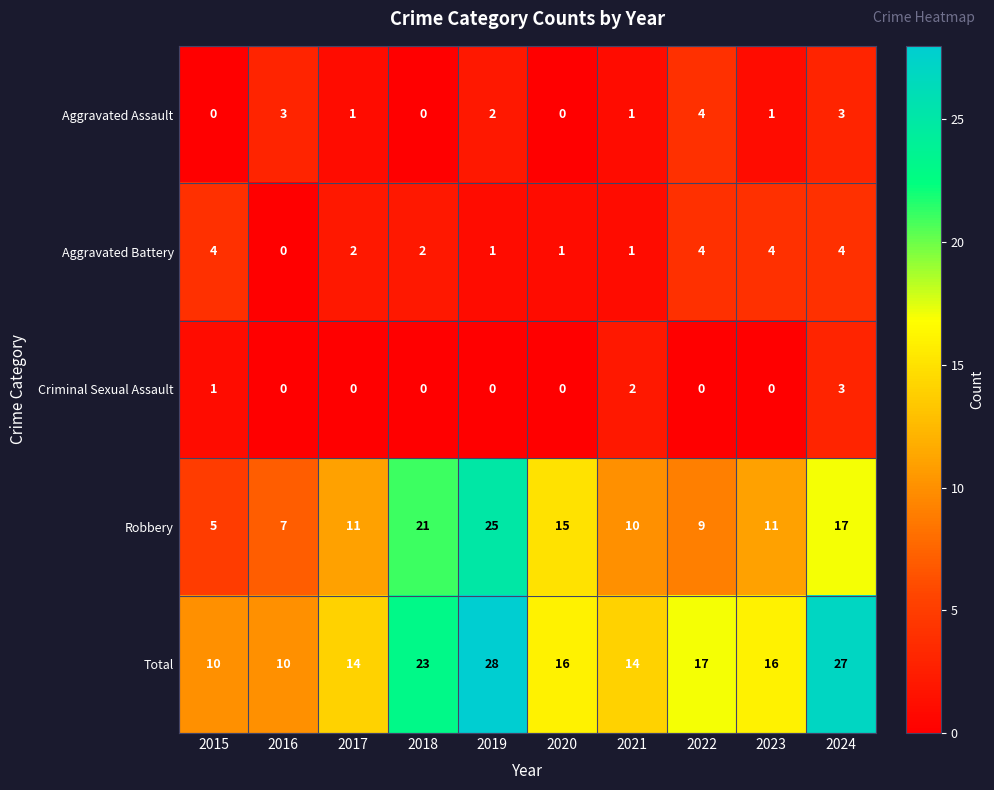

What is the difference between the highest and lowest values at 2015?

10